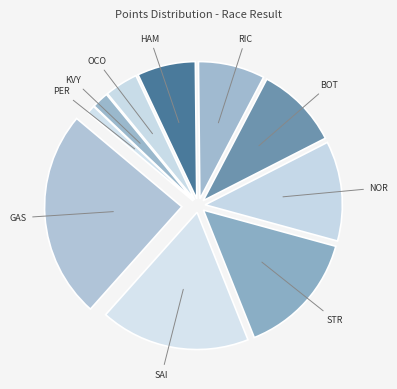

Count the number of slices in the pie.

10